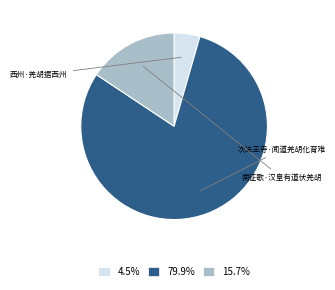

Is there a majority slice in this chart?

Yes